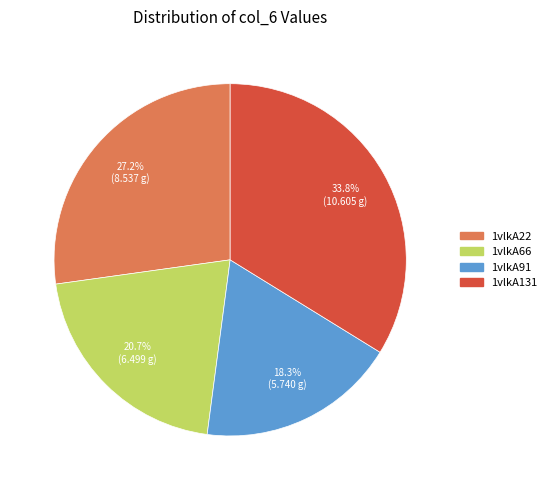

Is it true that 1vlkA22 is 27% of the pie?

True